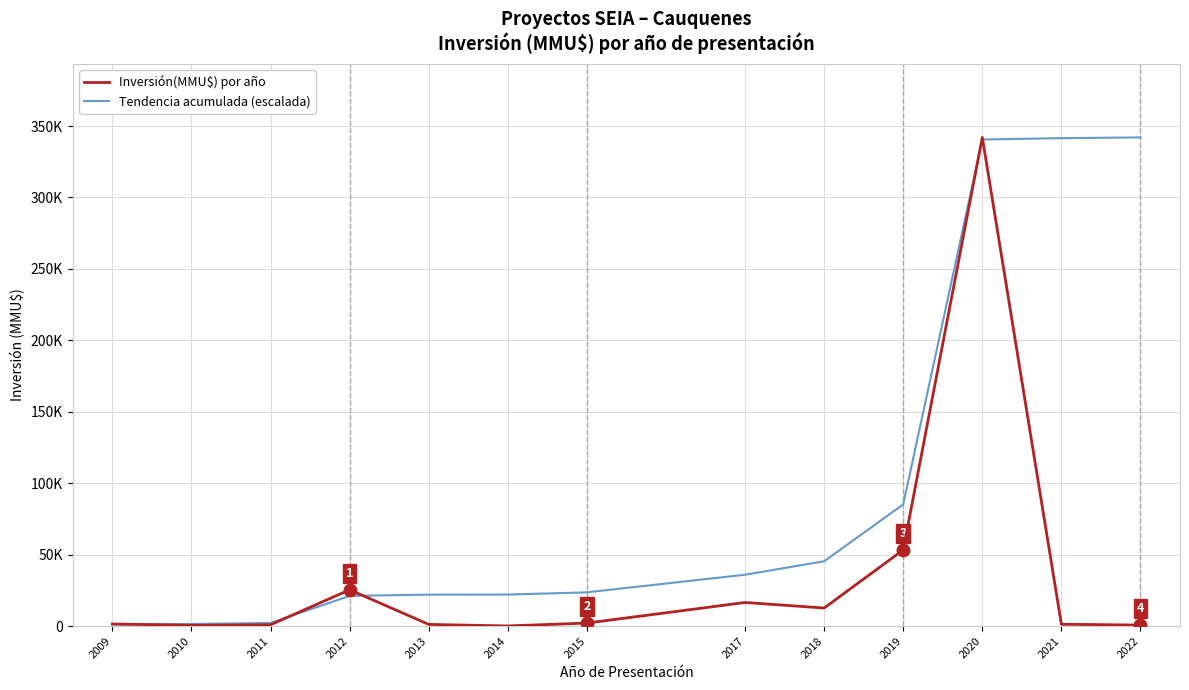

At which label does Inversión(MMU$) por año reach its minimum?

2014